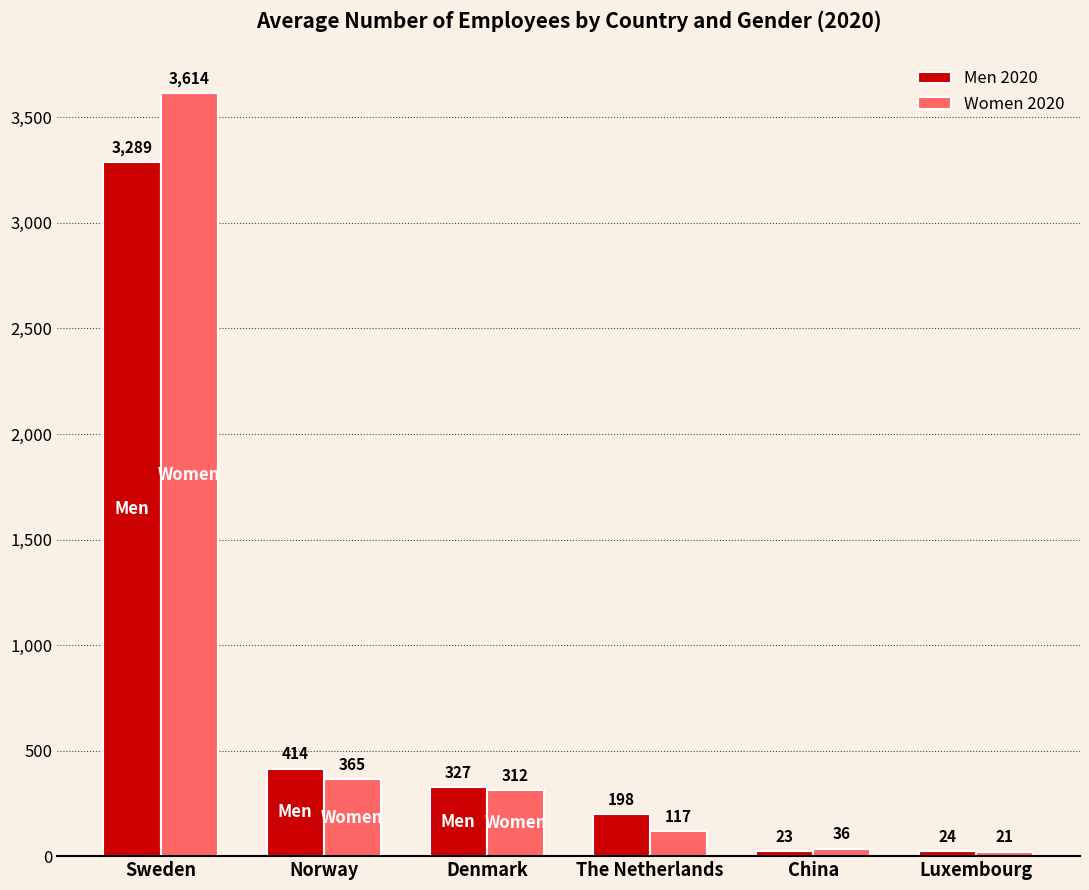

Does the chart contain stacked bars?

No